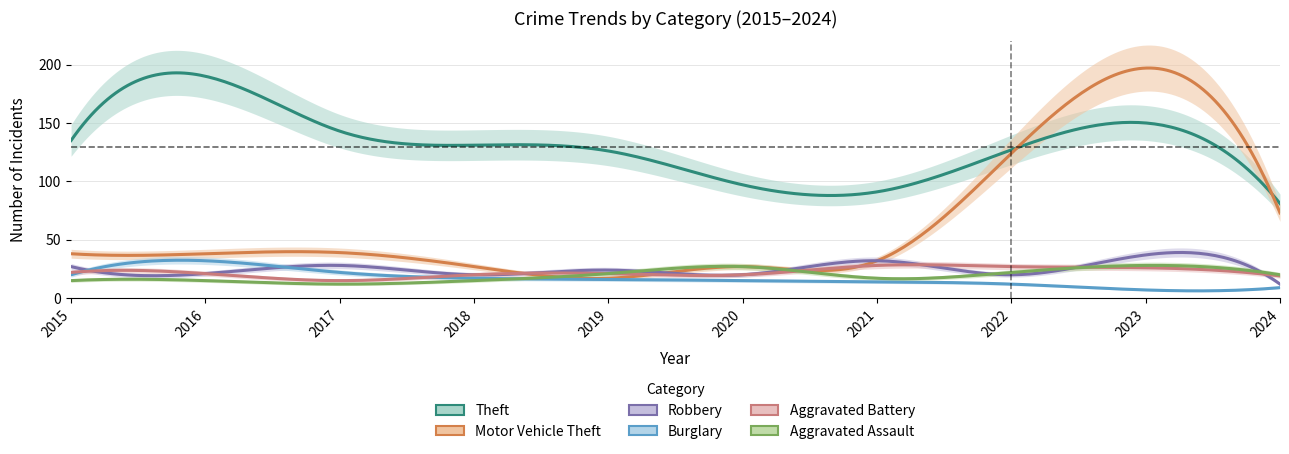

At which category does Robbery reach its first local valley?

2016